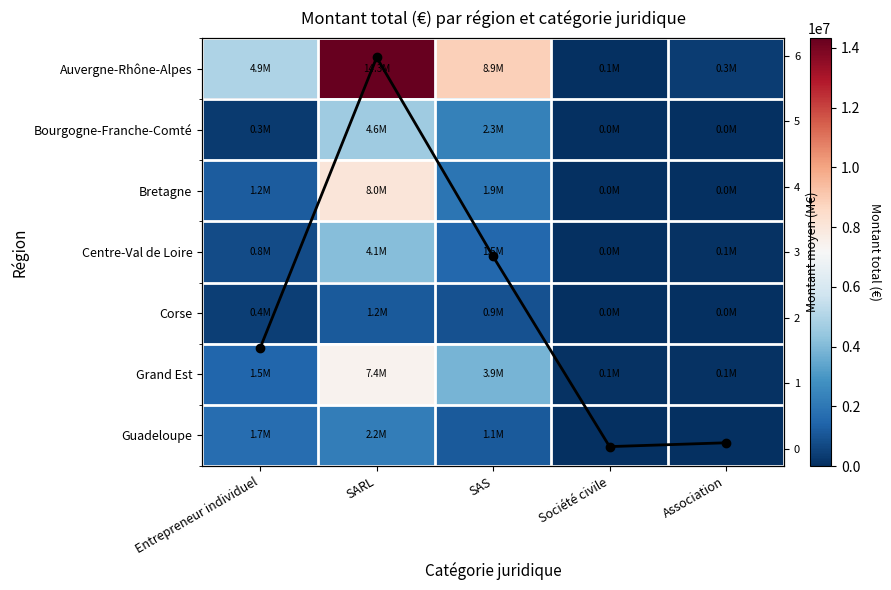

How many values in the Bretagne series are below 1176266?

2